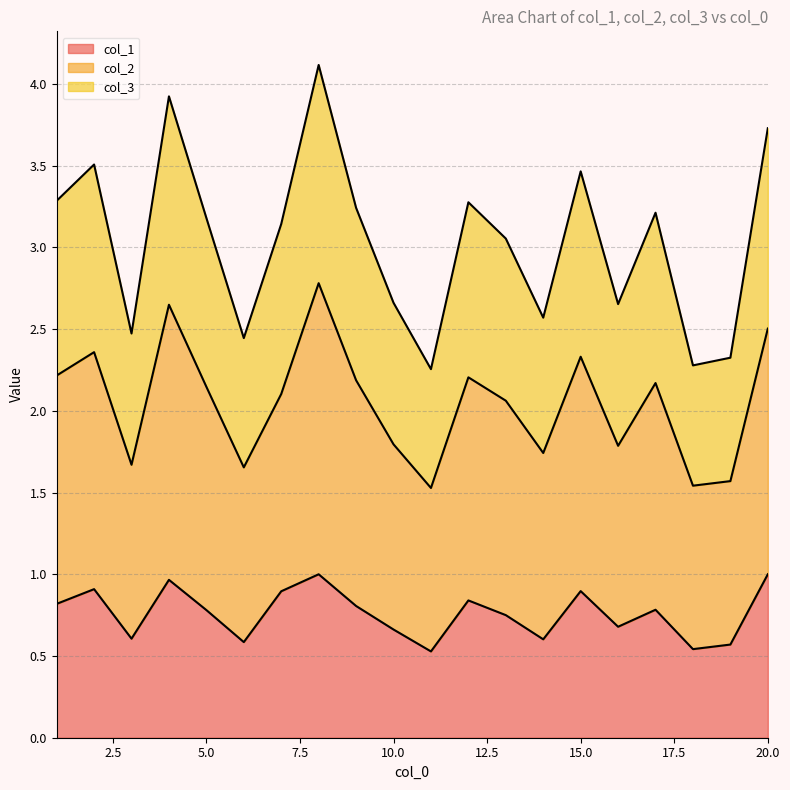

What is the highest value of the col_1 series?

1.0